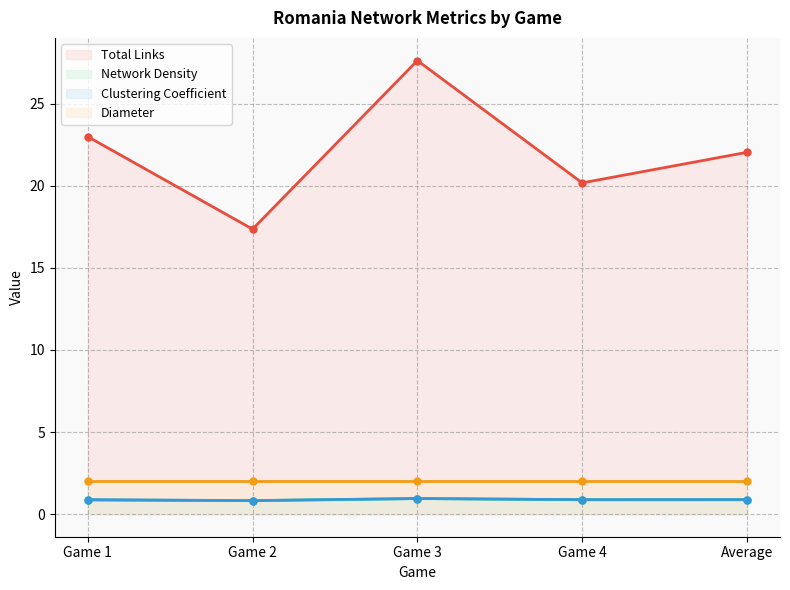

Count the Clustering Coefficient values in the range 0 to 1.

5